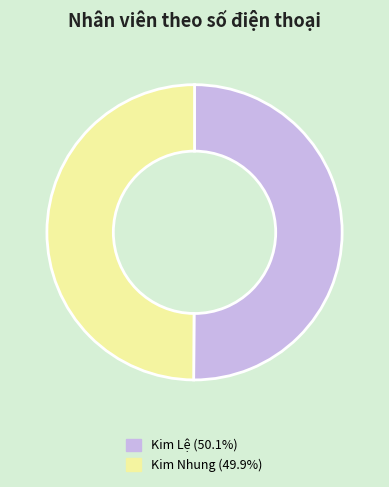

What is the ratio of the value at Kim Lệ to the value at Kim Nhung?

1.0